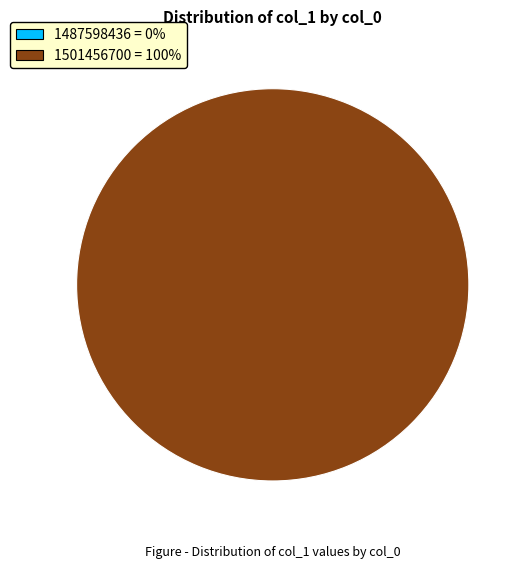

How many segments does this pie chart have?

2